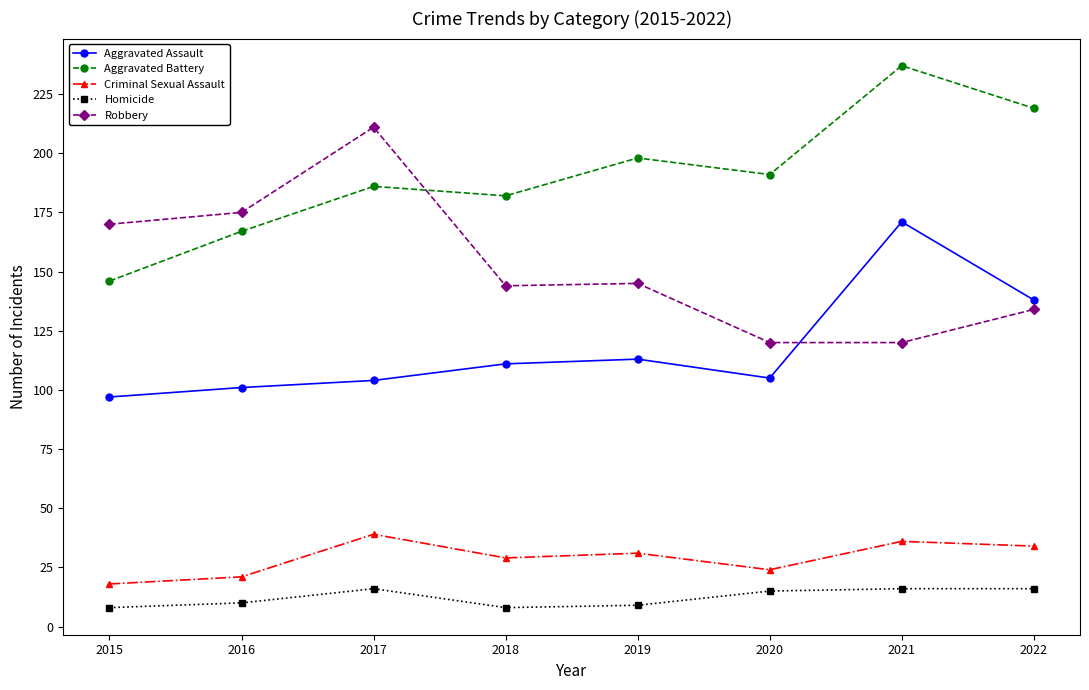

What is the difference between the maximum and minimum values in the Robbery series?

91